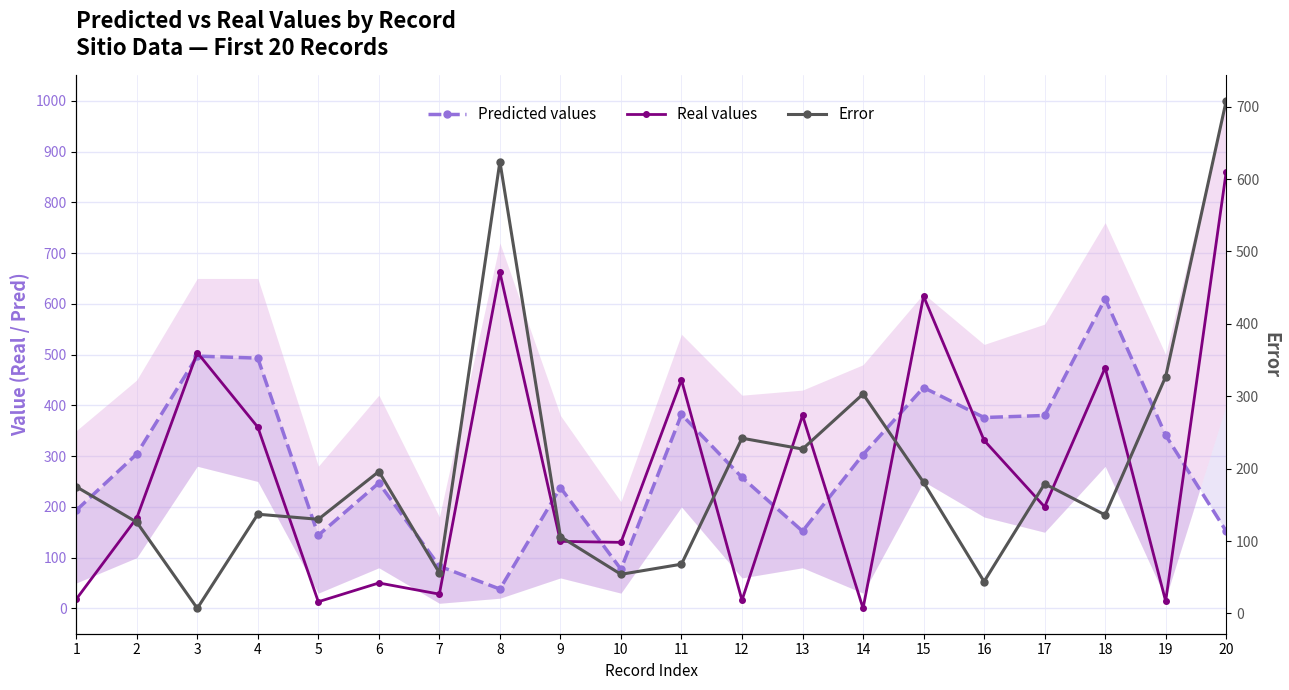

How many times do Predicted values and Error cross each other?

4